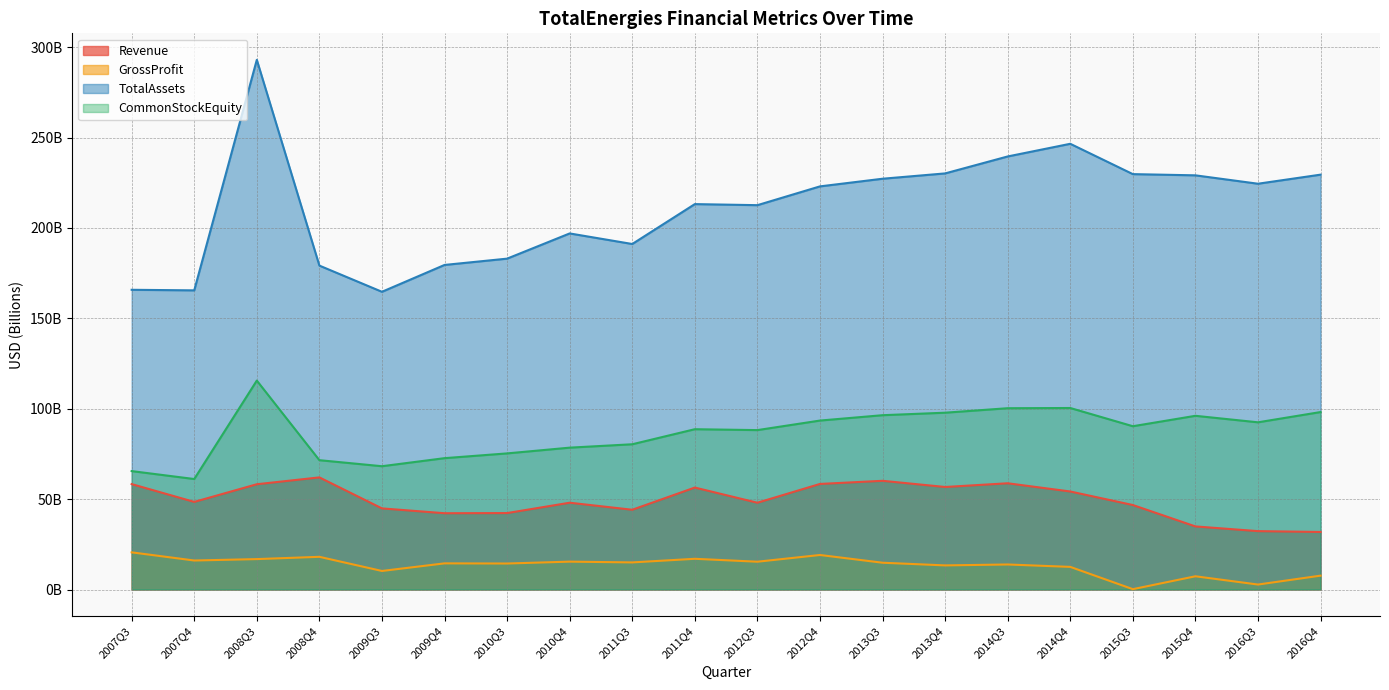

How many series are shown in this chart?

4